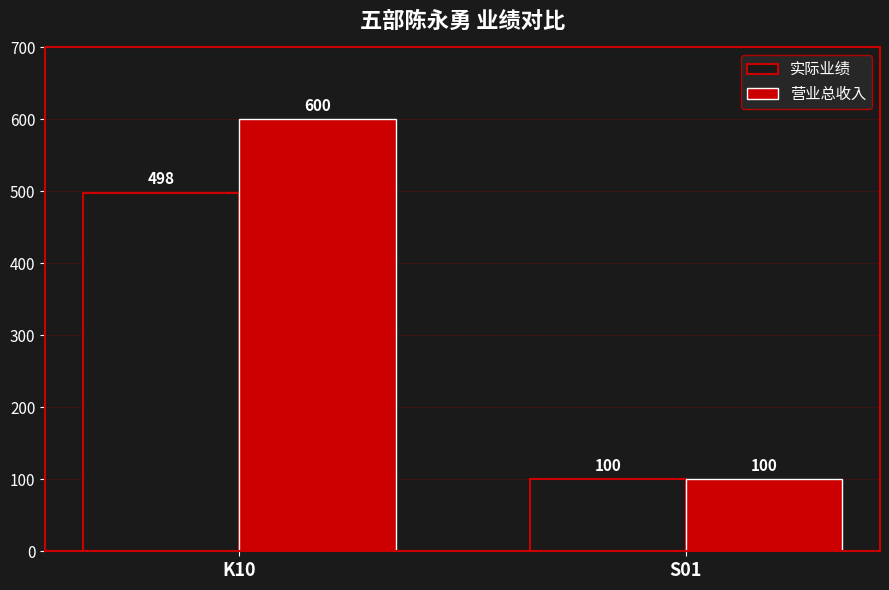

What value does the 营业总收入 series have at S01, to the nearest 50?

100